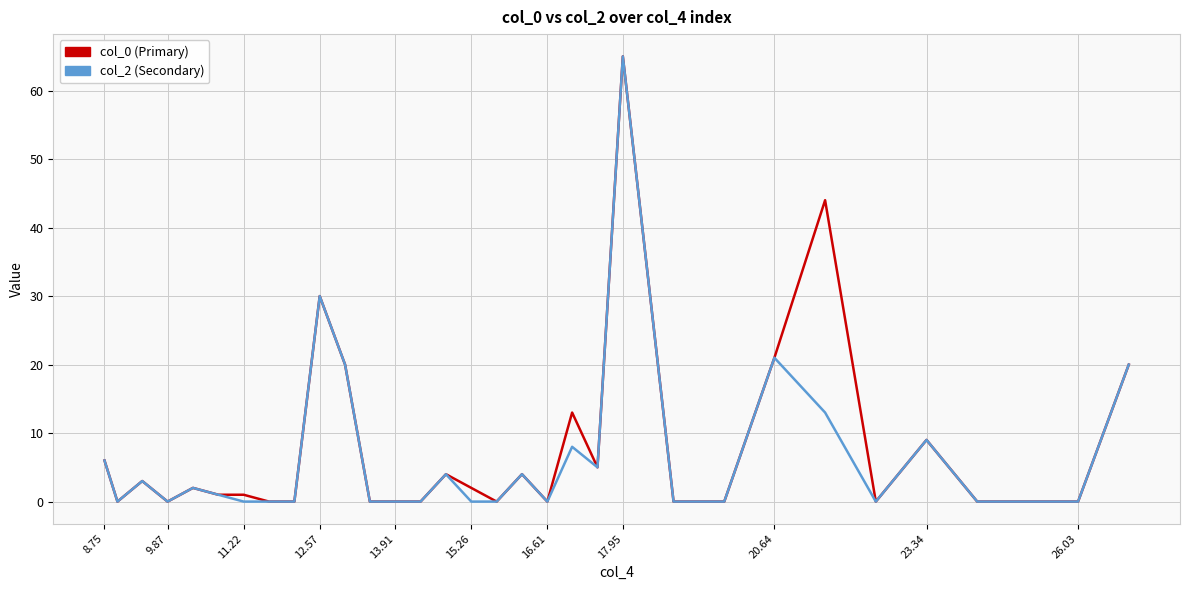

Which category has the lowest value in the col_0 (Primary) series?

9.87